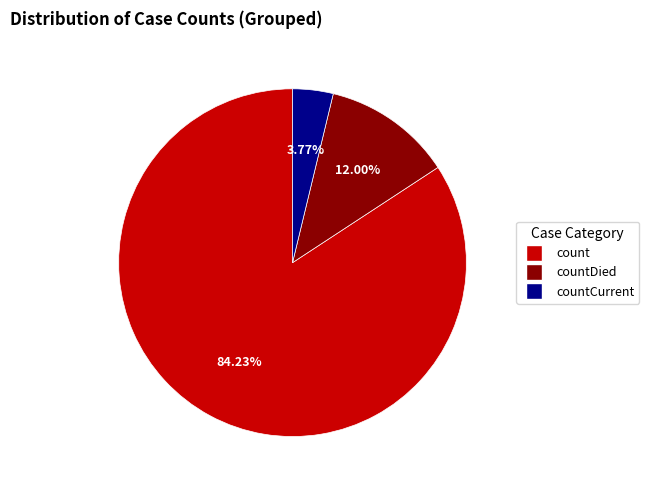

Does any single category account for the majority?

Yes